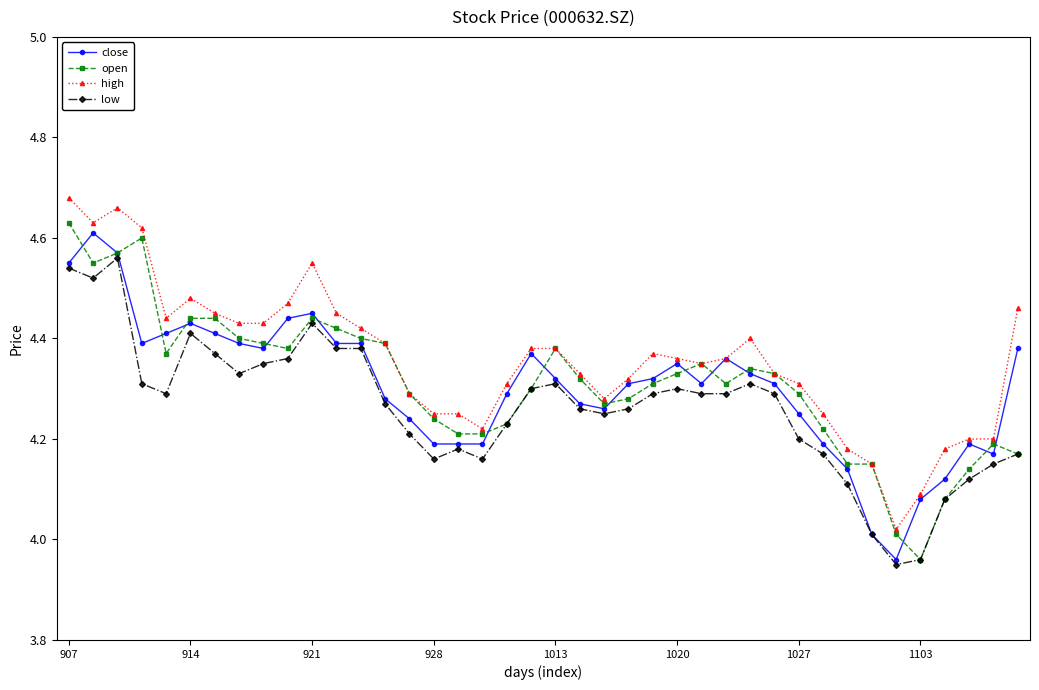

True or false: low and high cross at least once.

False